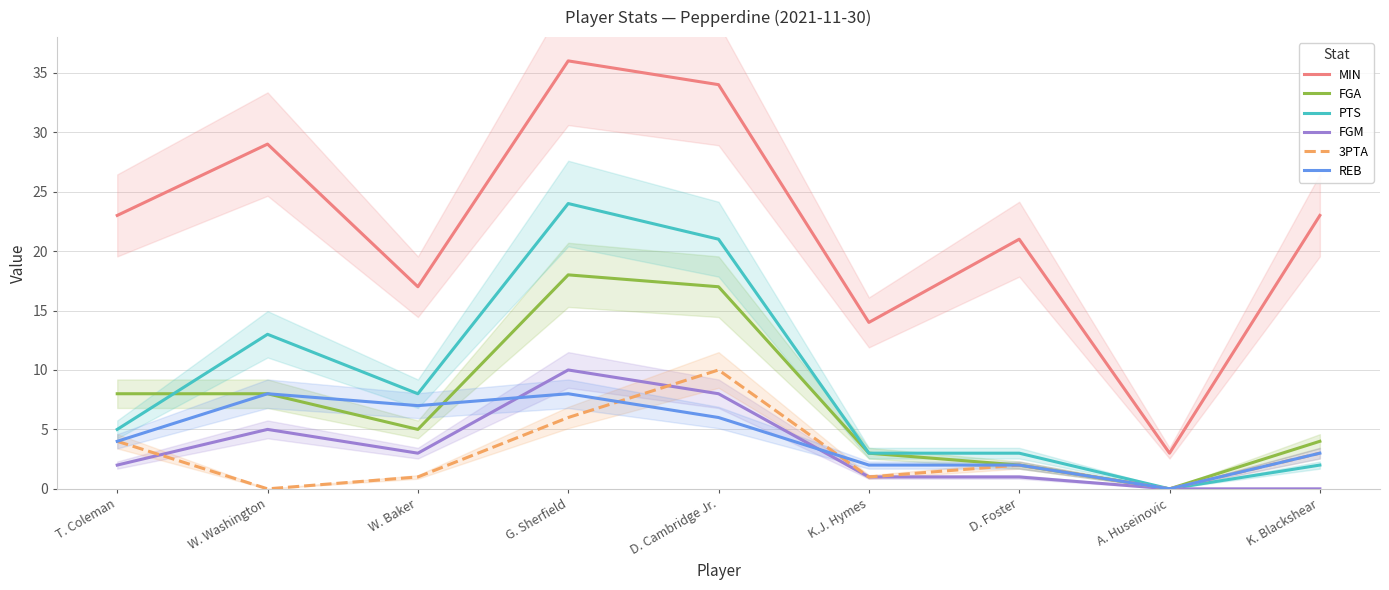

At which category does FGM reach its first local peak?

W. Washington